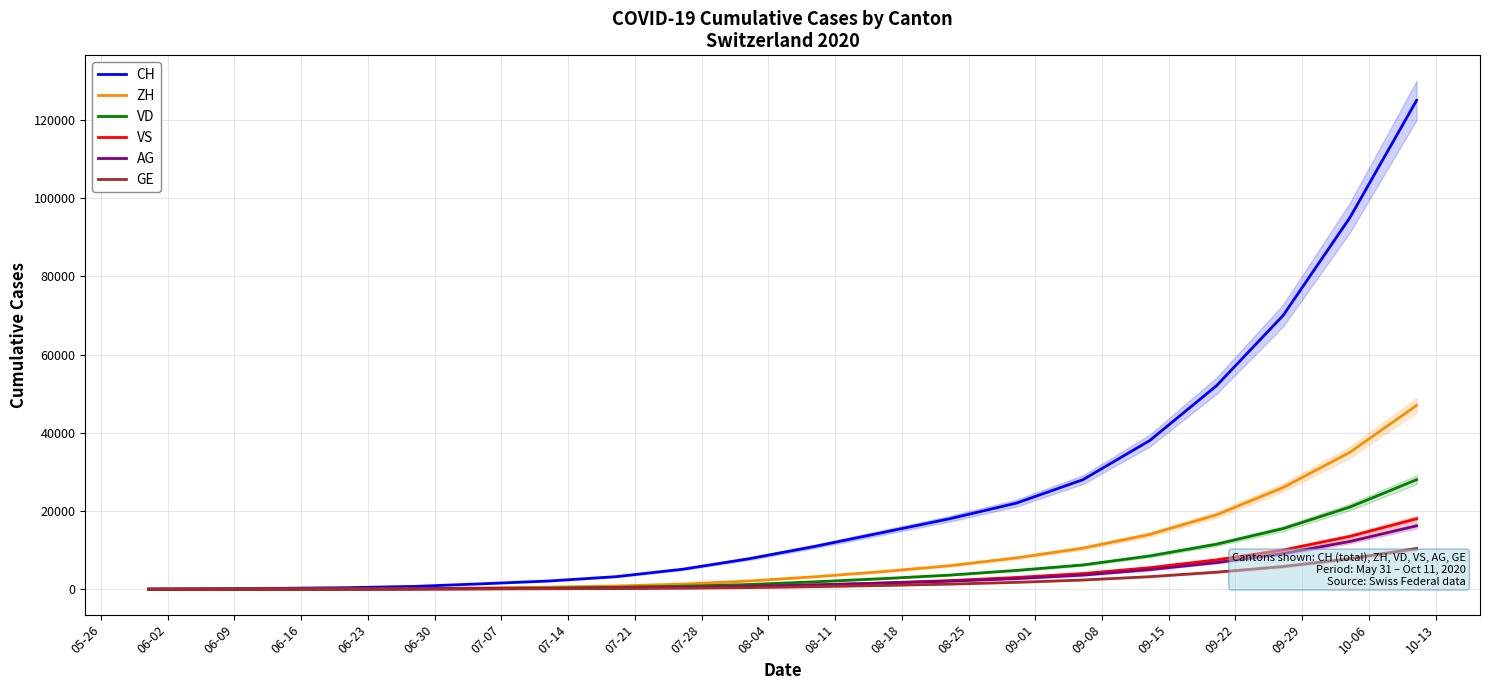

What is the label of the 9th point from the left?

07-21